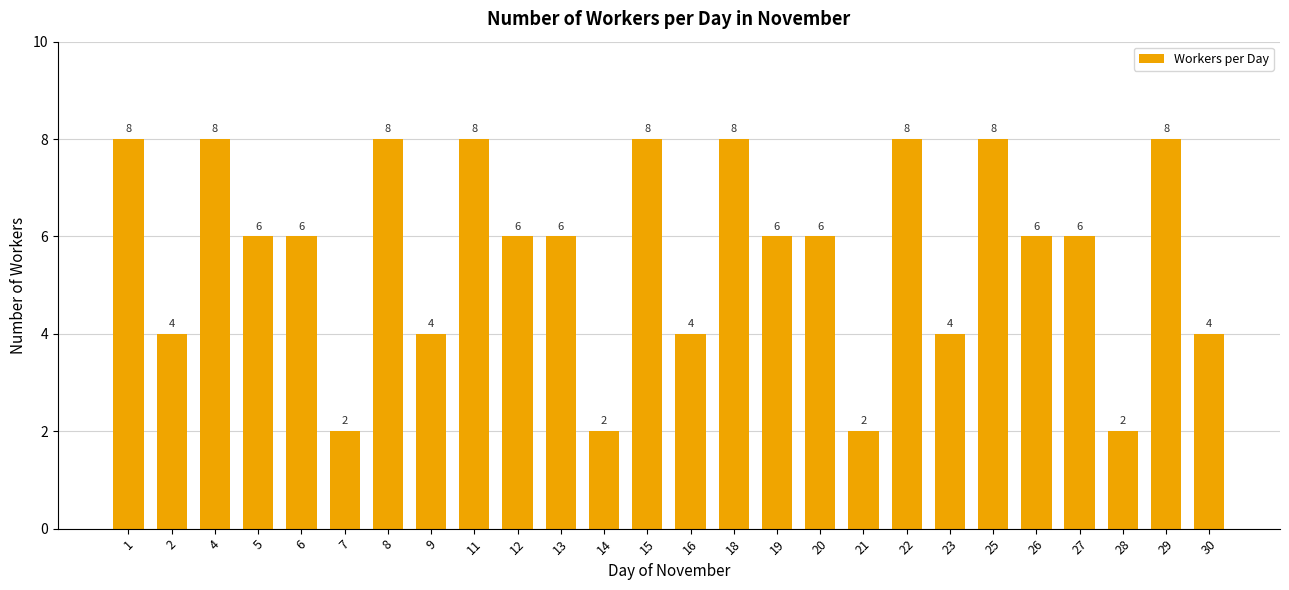

What is the sum of all values?

148